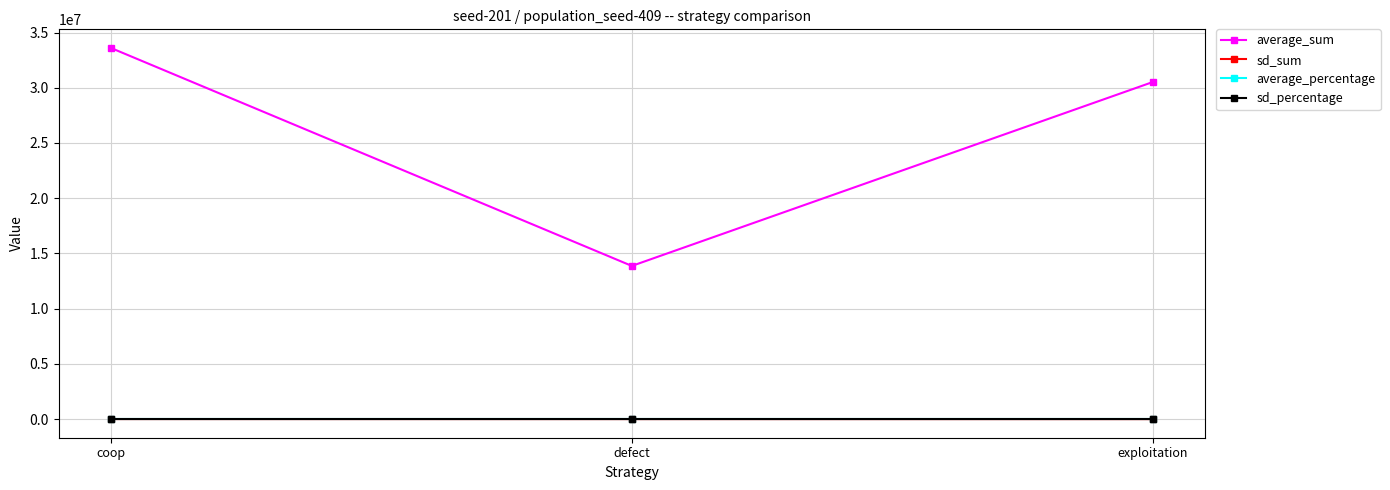

What is the difference between the maximum and minimum values in the average_sum series?

19736162.0